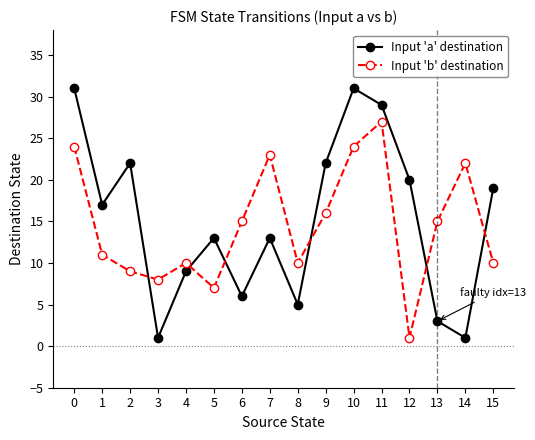

Where is the first local maximum for Input 'a' destination?

2